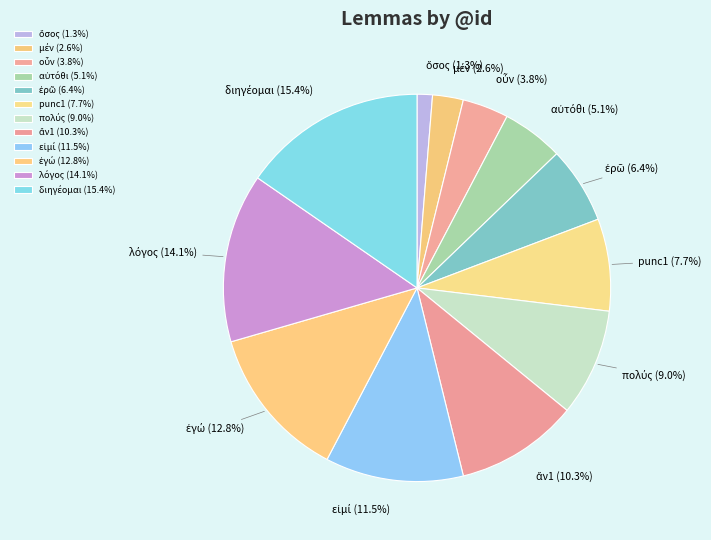

How many segments does this pie chart have?

12